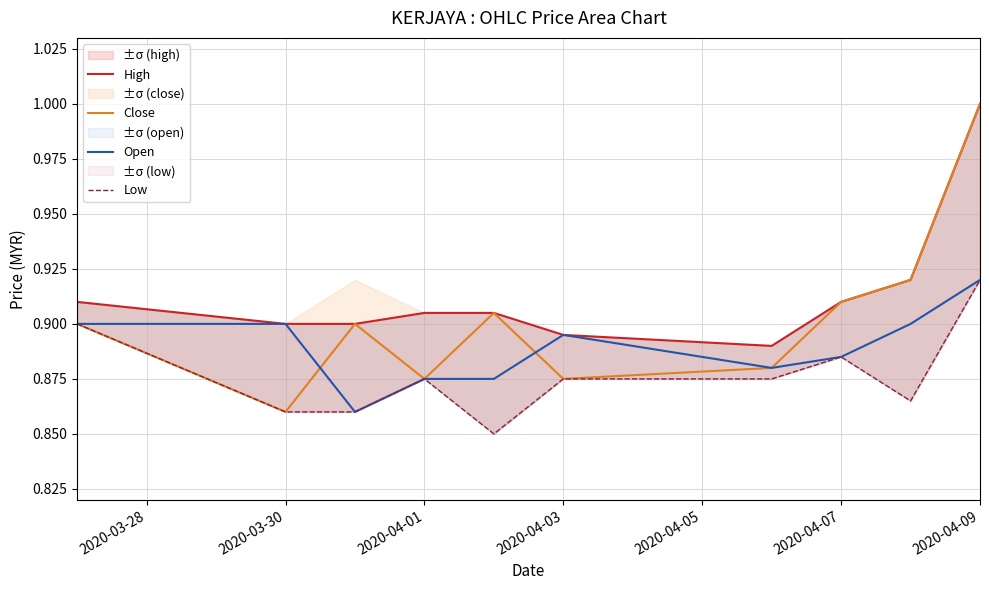

What is the maximum value for Open?

0.9